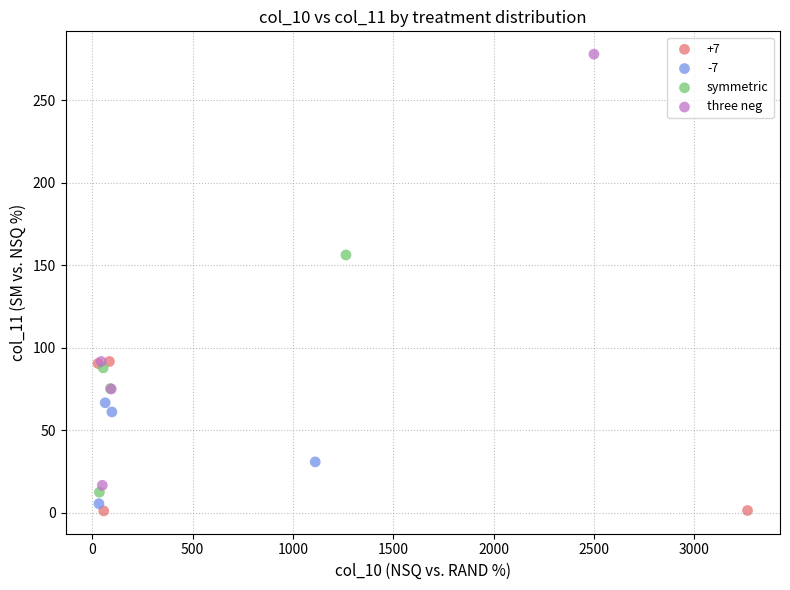

Which series has the largest Y range (max minus min)?

three neg